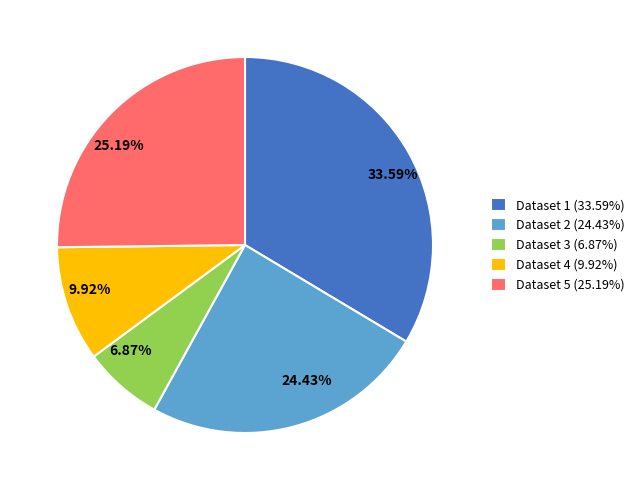

Does any single category account for the majority?

No